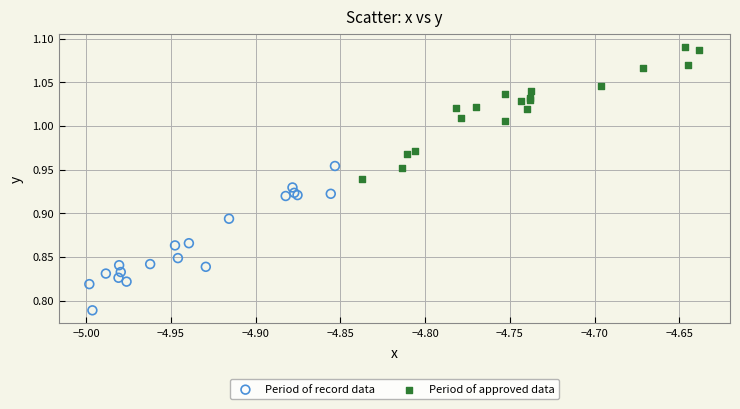

Which series contains the highest Y value?

Period of approved data